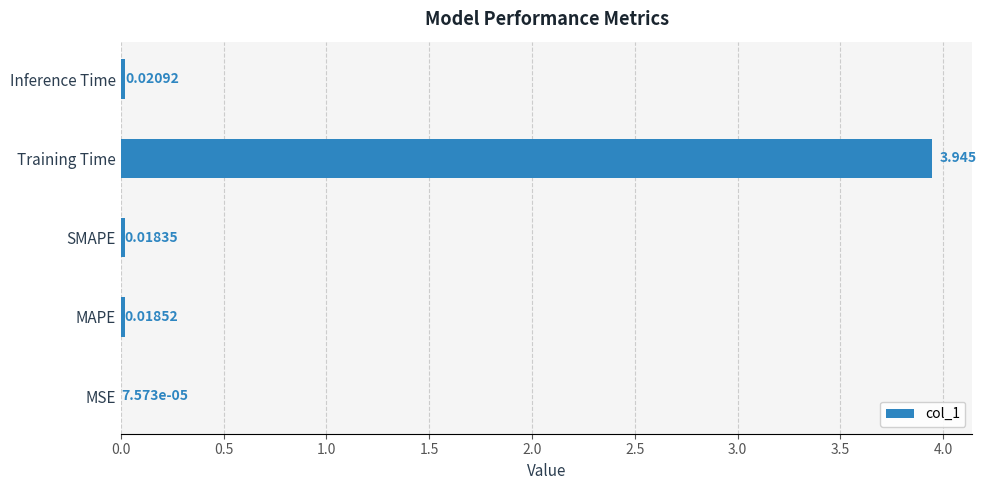

Between MAPE and Inference Time, which is larger?

Inference Time